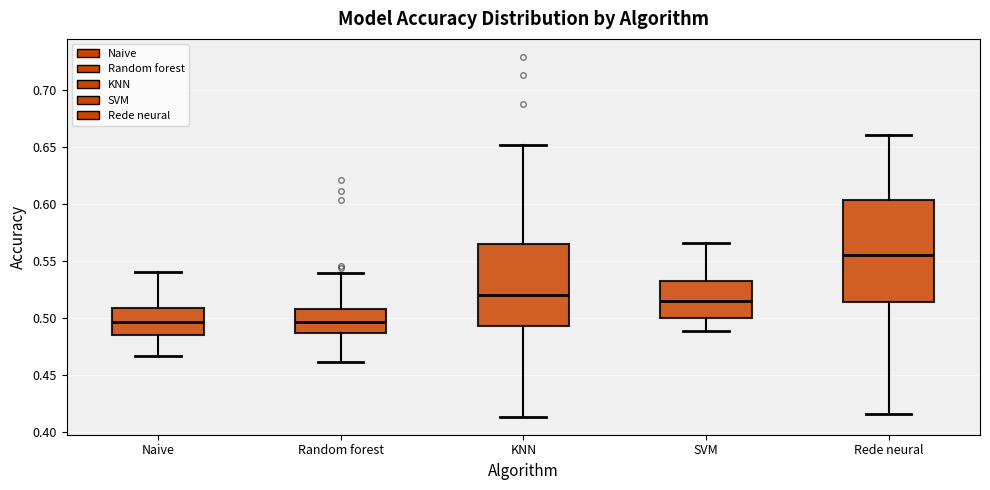

Reading left to right, transcribe this box plot: for each box, give where its median line is, the range the box spans, and where its two whiskers end, as read against the y-axis. The values are not printed on the chart, so give them approximately, as read against the axis.

Naive: median 0.495, box 0.485 to 0.510, whiskers 0.465 to 0.540
Random forest: median 0.495, box 0.485 to 0.510, whiskers 0.460 to 0.540
KNN: median 0.520, box 0.495 to 0.565, whiskers 0.415 to 0.650
SVM: median 0.515, box 0.500 to 0.535, whiskers 0.490 to 0.565
Rede neural: median 0.555, box 0.515 to 0.605, whiskers 0.415 to 0.660